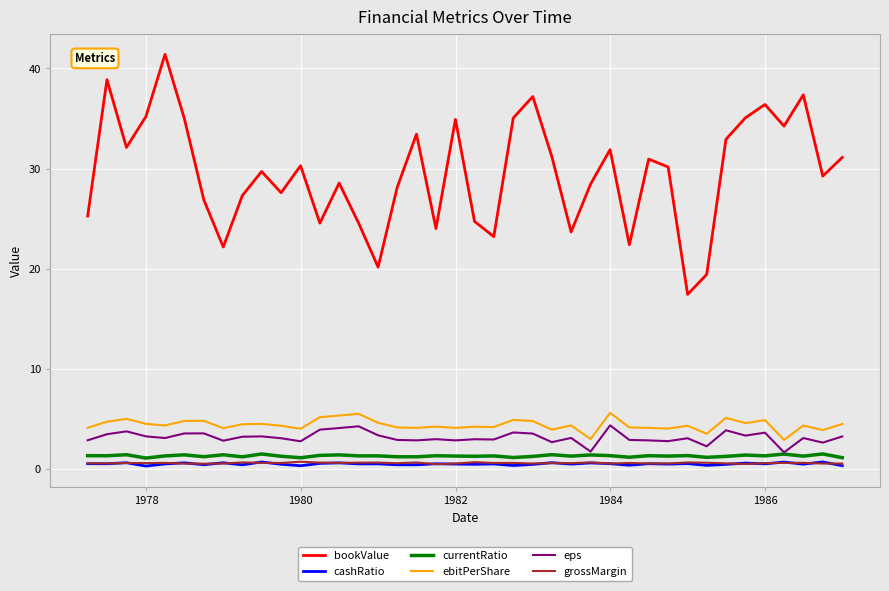

Which series has the widest spread of values?

bookValue